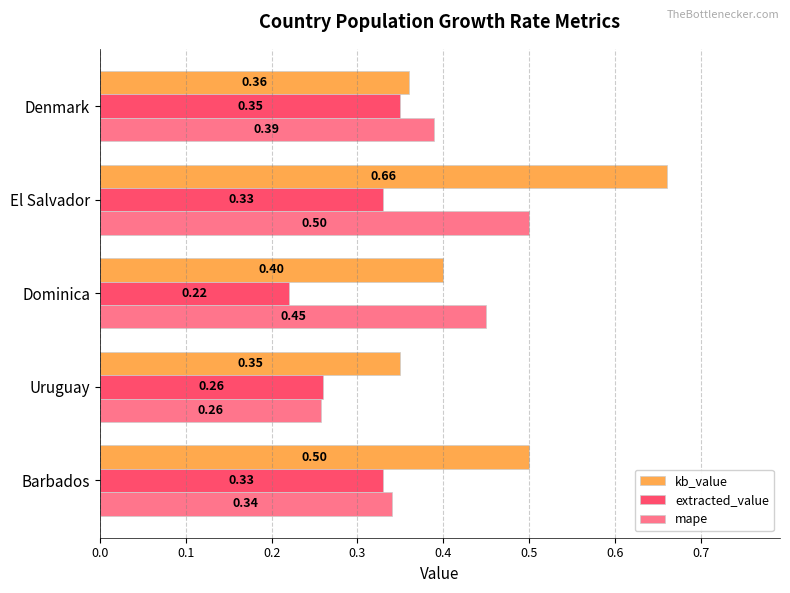

At how many categories does at least one series exceed 0?

5